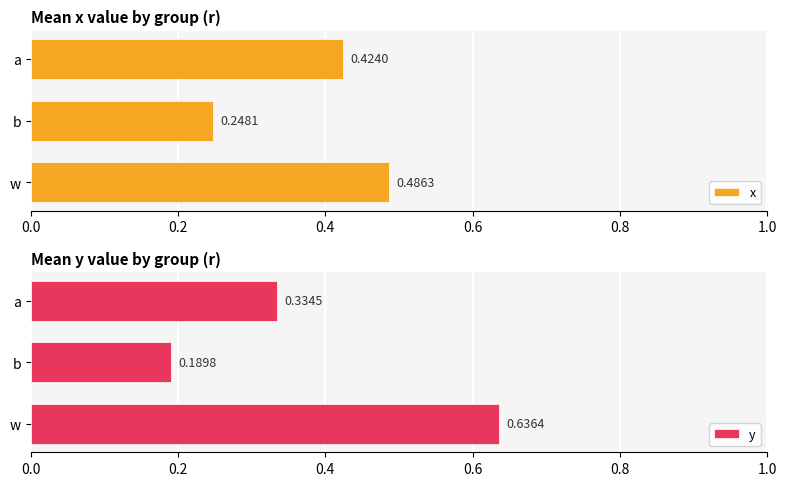

Is it true that x equals 0.4 at 0.4?

True